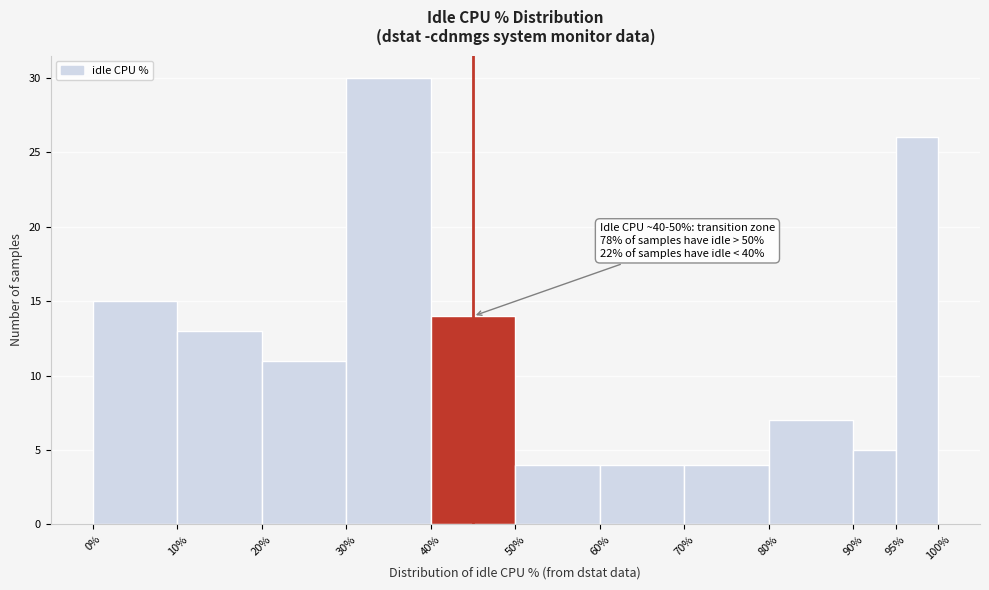

Which range on the x-axis has the tallest bar?

30% to 40%